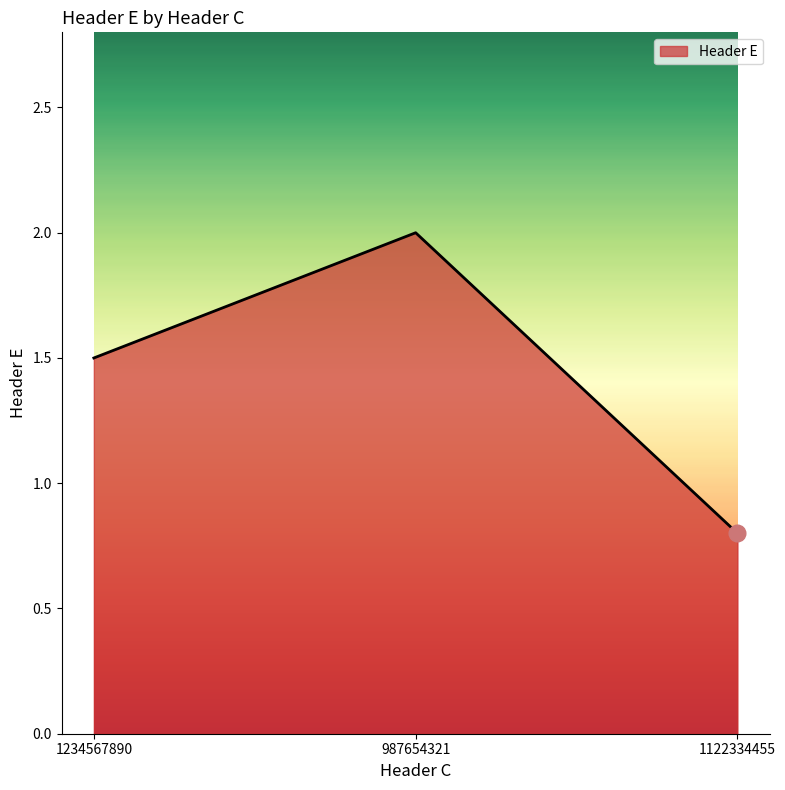

The chart shows a value of 1.2 at 1122334455. True or false?

False